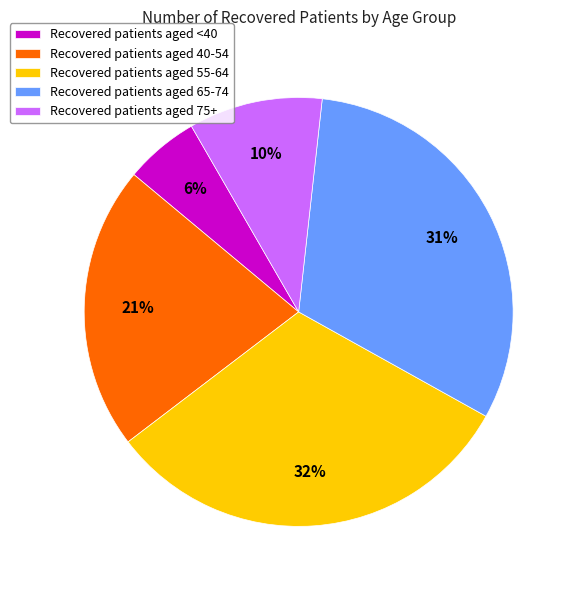

To the nearest percent, what is the difference between the largest and smallest slice percentages?

26%